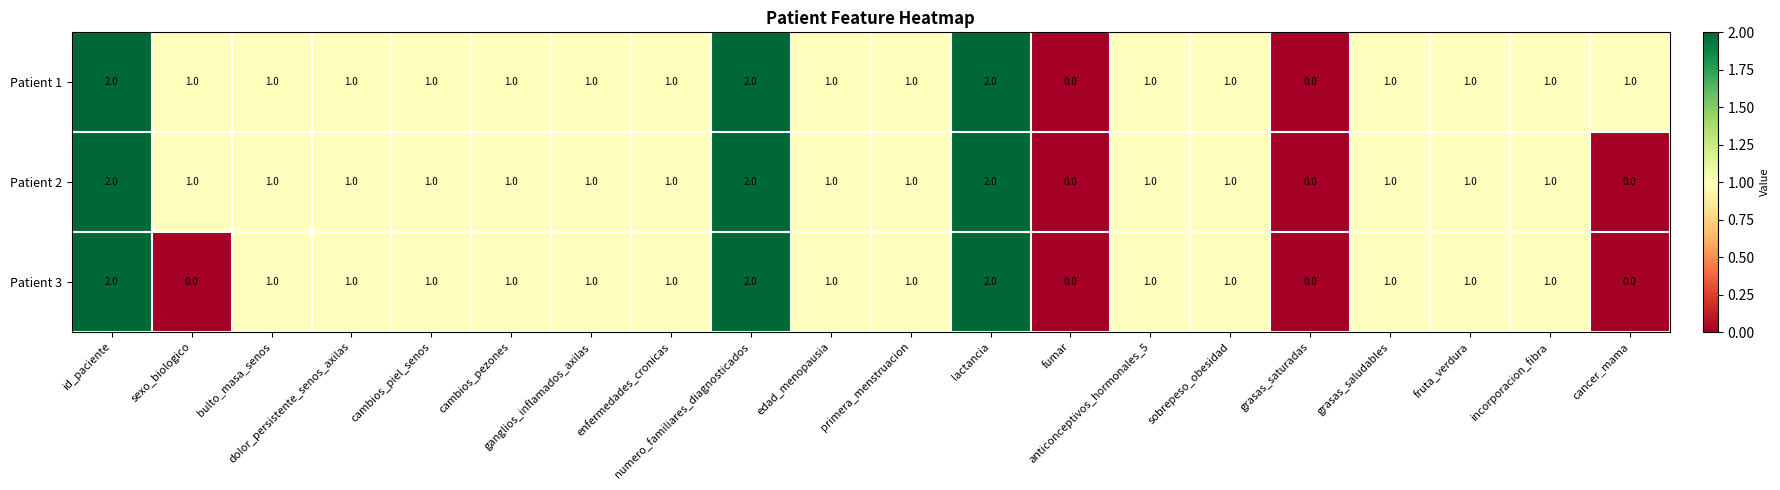

Count the Patient 2 values in the range 1 to 2.

17